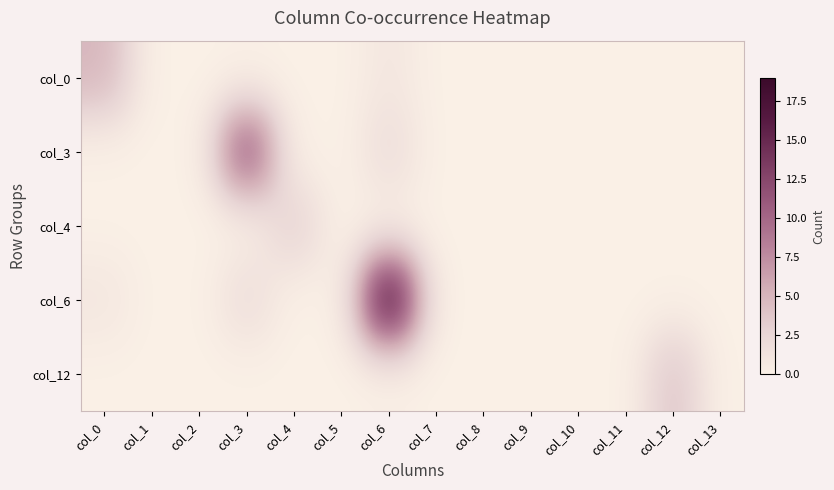

At how many categories does at least one series exceed 2?

5